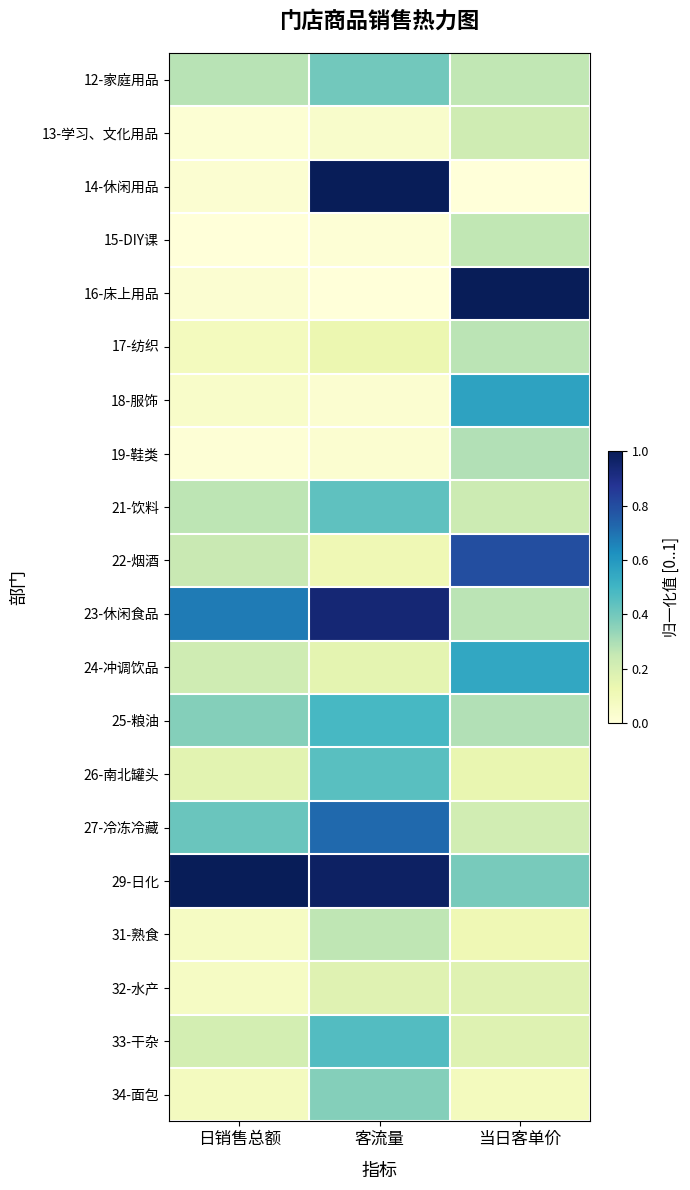

Rank the series at 客流量 from highest to lowest value.

14-休闲用品, 29-日化, 23-休闲食品, 27-冷冻冷藏, 25-粮油, 33-干杂, 26-南北罐头, 21-饮料, 12-家庭用品, 34-面包, 31-熟食, 32-水产, 24-冲调饮品, 17-纺织, 22-烟酒, 13-学习、文化用品, 19-鞋类, 18-服饰, 15-DIY课, 16-床上用品